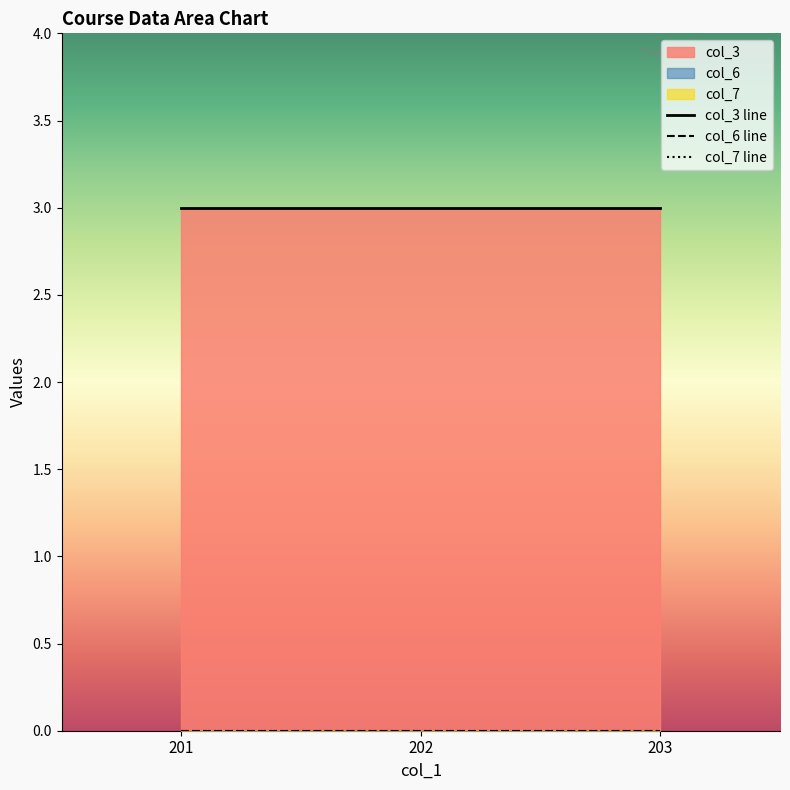

Reading left to right, what are all the values shown in this chart?

col_3: 201=3	202=3	203=3
col_6: 201=0	202=0	203=0
col_7: 201=0	202=0	203=0